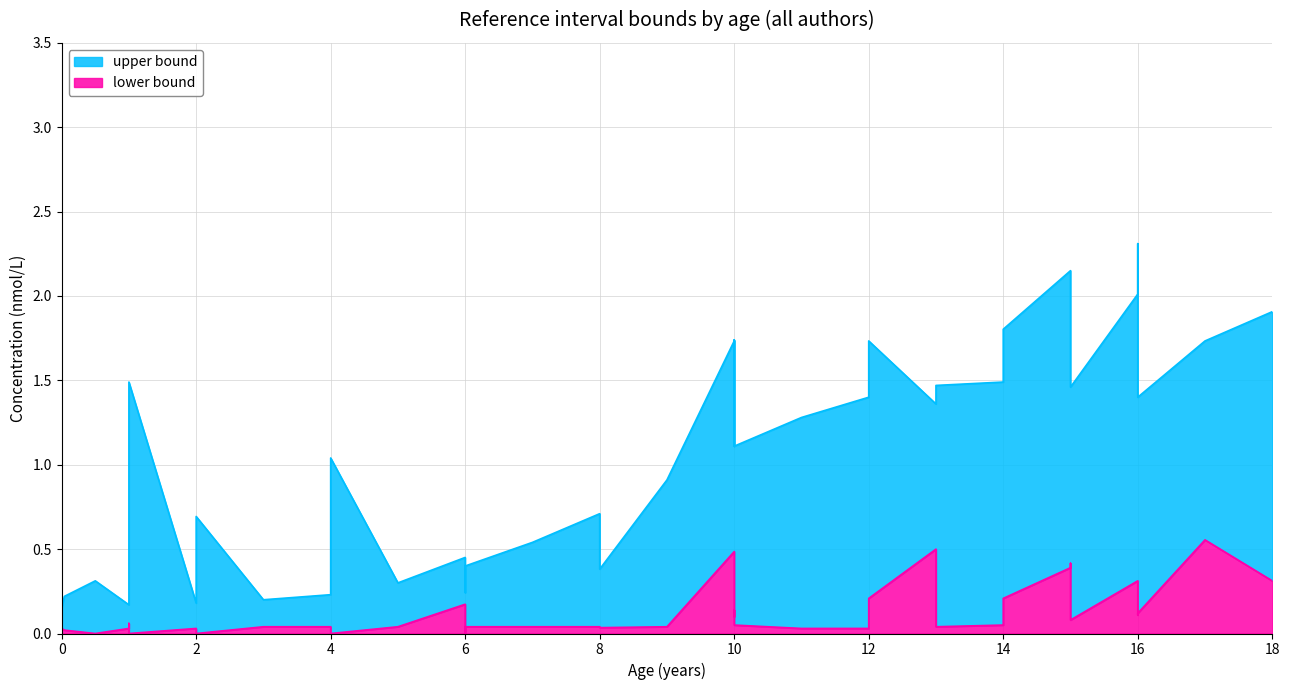

True or false: upper has more than 2 interior local peaks.

True